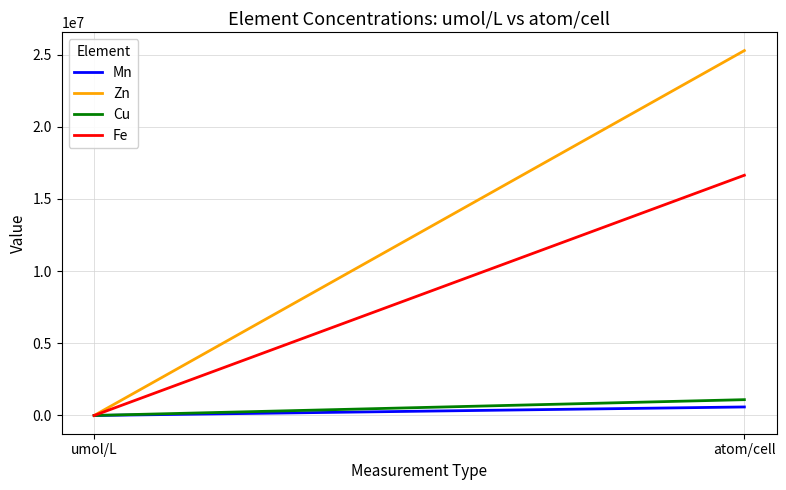

Which series changed the most between umol/L and atom/cell?

Zn